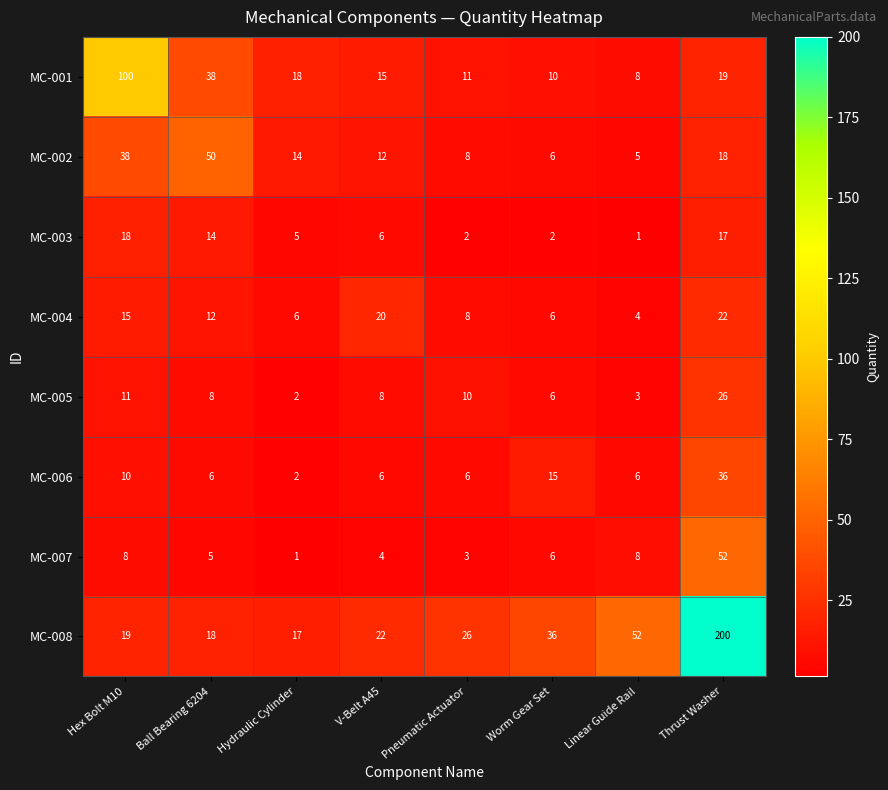

What is the average value of the MC-004 series?

12